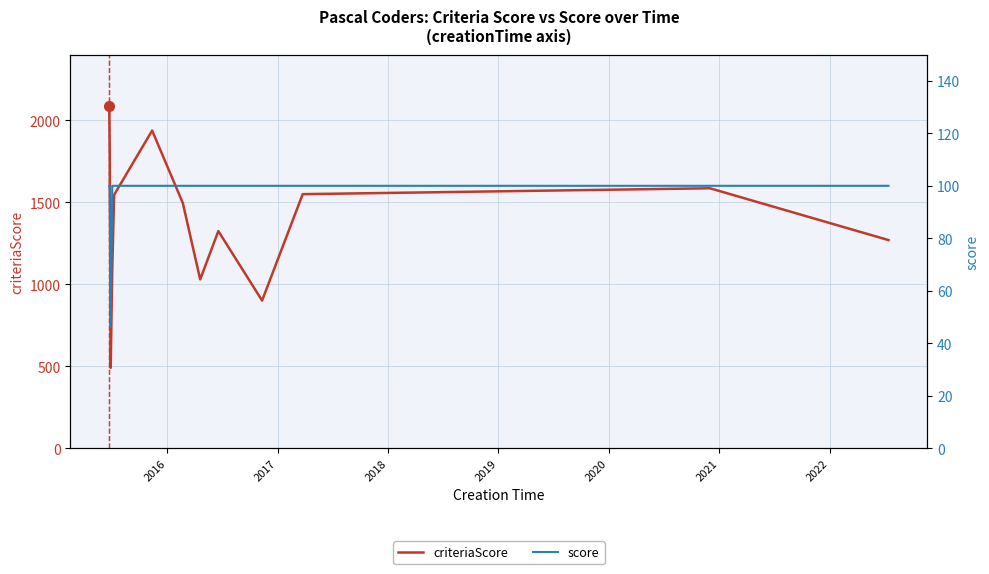

True or false: score has a value of 24.6 at 2018.

False